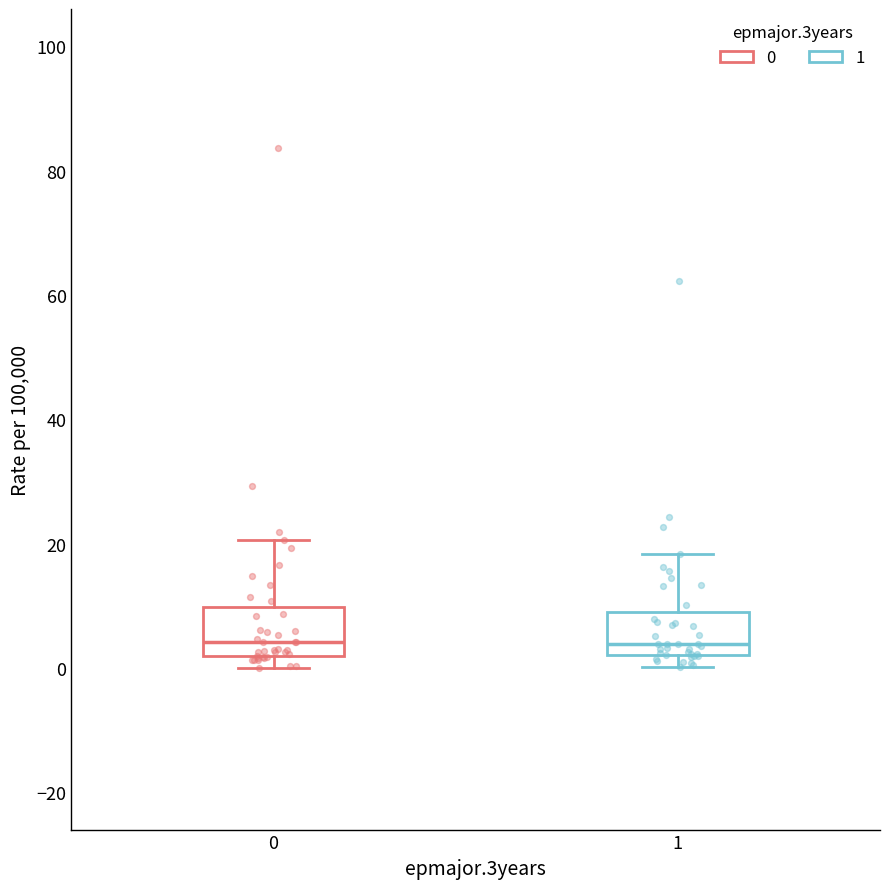

Reading left to right, transcribe this box plot: for each box, give where its median line is, the range the box spans, and where its two whiskers end, as read against the y-axis. The values are not printed on the chart, so give them approximately, as read against the axis.

0: median 4, box 2 to 10, whiskers 0 to 20
1: median 4, box 2 to 10, whiskers 0 to 18